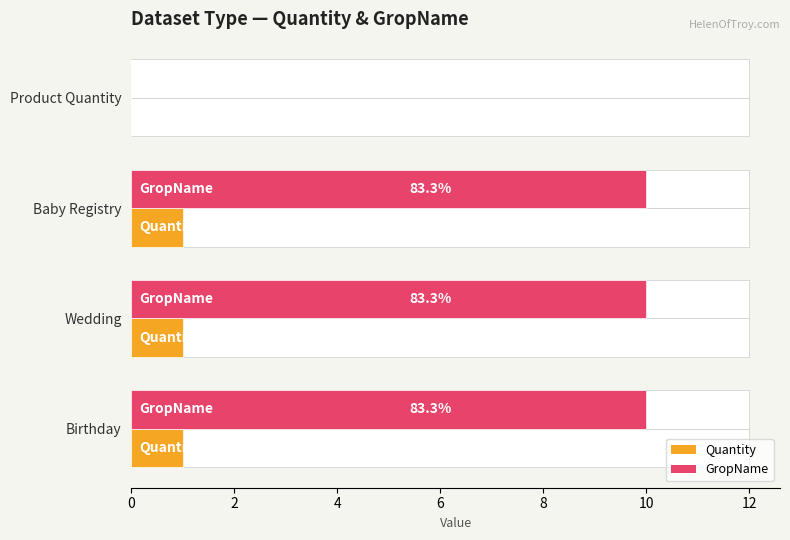

How many values in the GropName series are below 10?

1